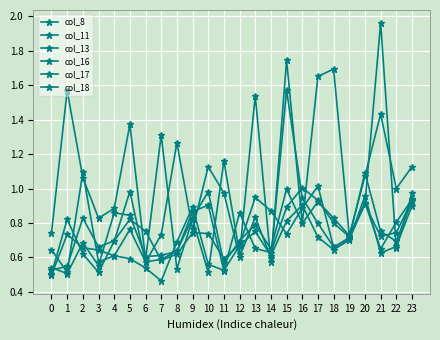

Which label corresponds to the smallest value in the chart?

7